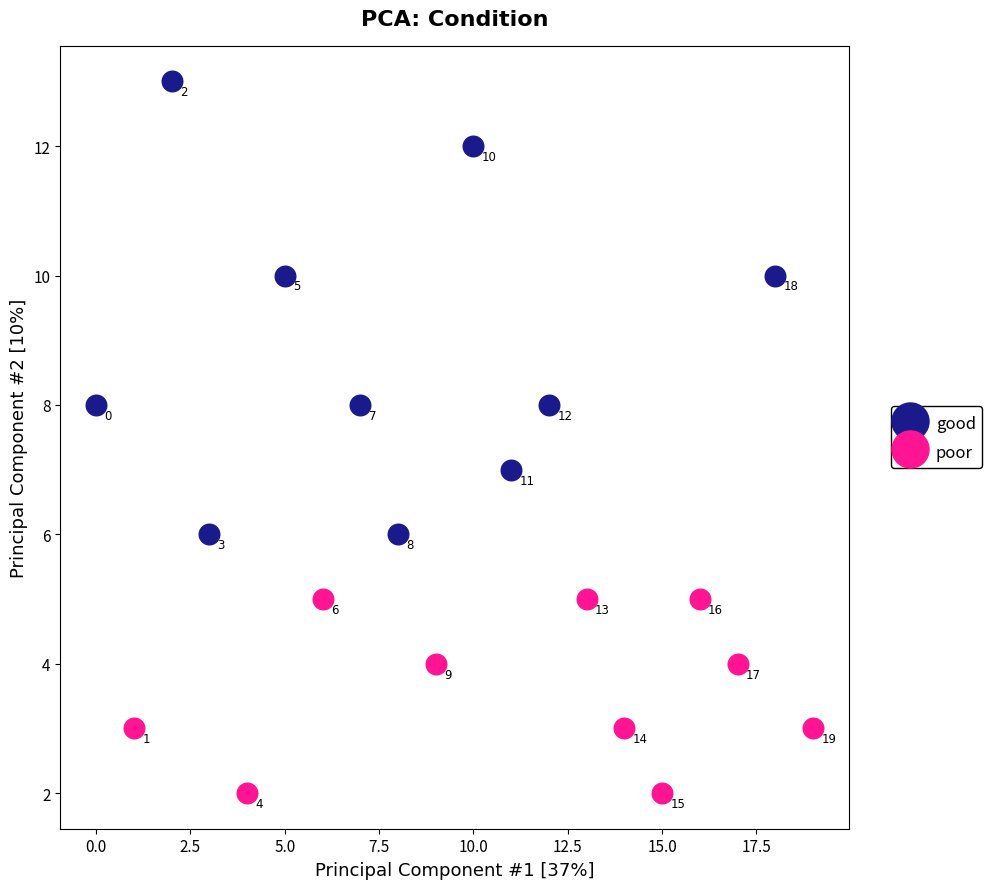

Which series has the largest Y range (max minus min)?

good